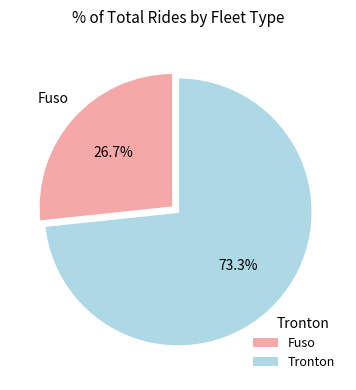

What portion of the pie excludes Fuso?

73.3%